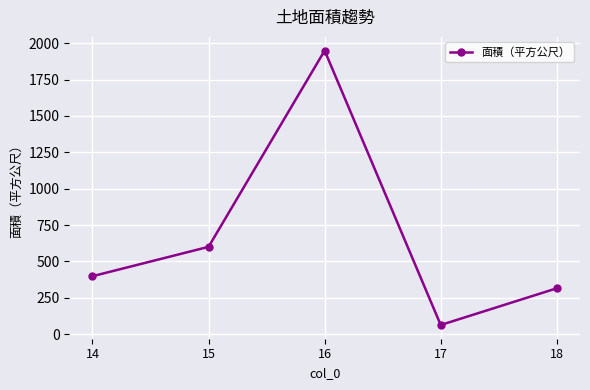

Where is the first local minimum?

17